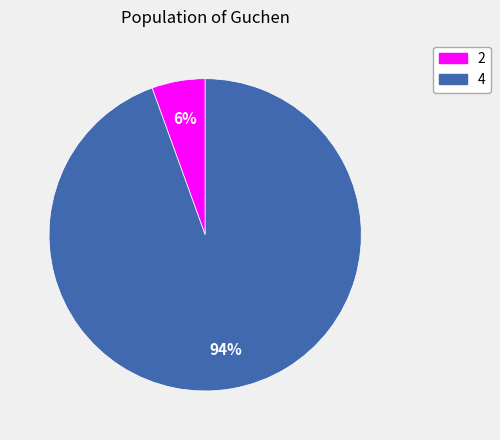

Rank the categories by value from lowest to highest.

2, 4